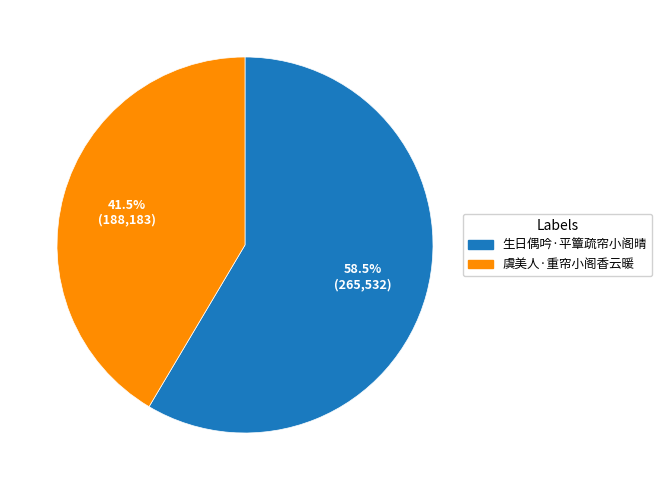

What portion of the pie excludes 虞美人·重帘小阁香云暖?

58.5%